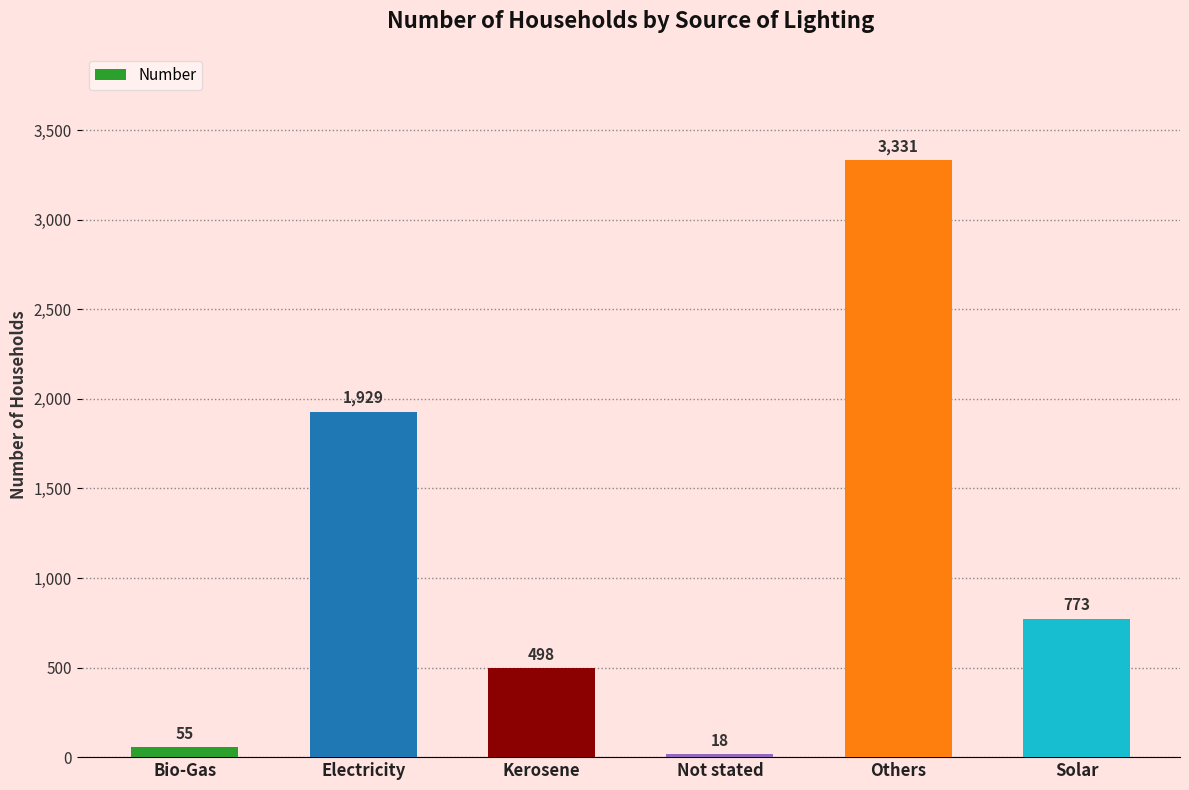

What is the sum of the values at Others and Kerosene?

3829